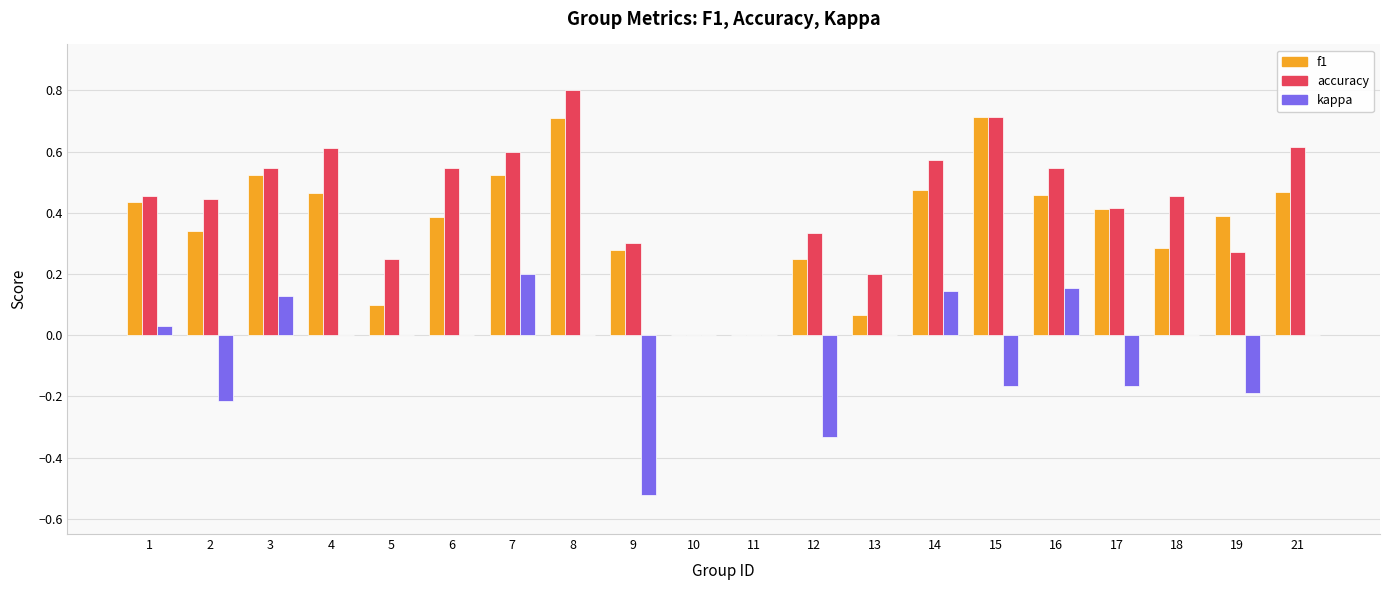

What are all the series names shown in the legend?

f1, accuracy, kappa